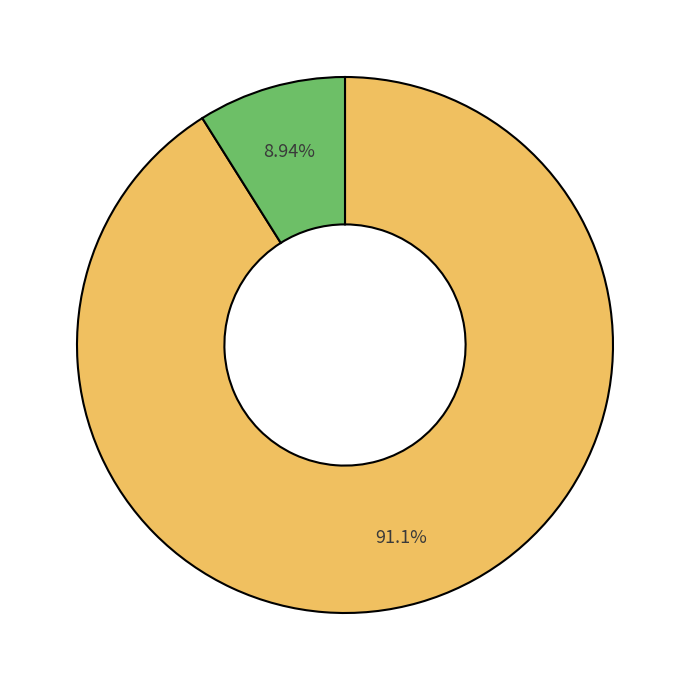

Is there a majority slice in this chart?

Yes